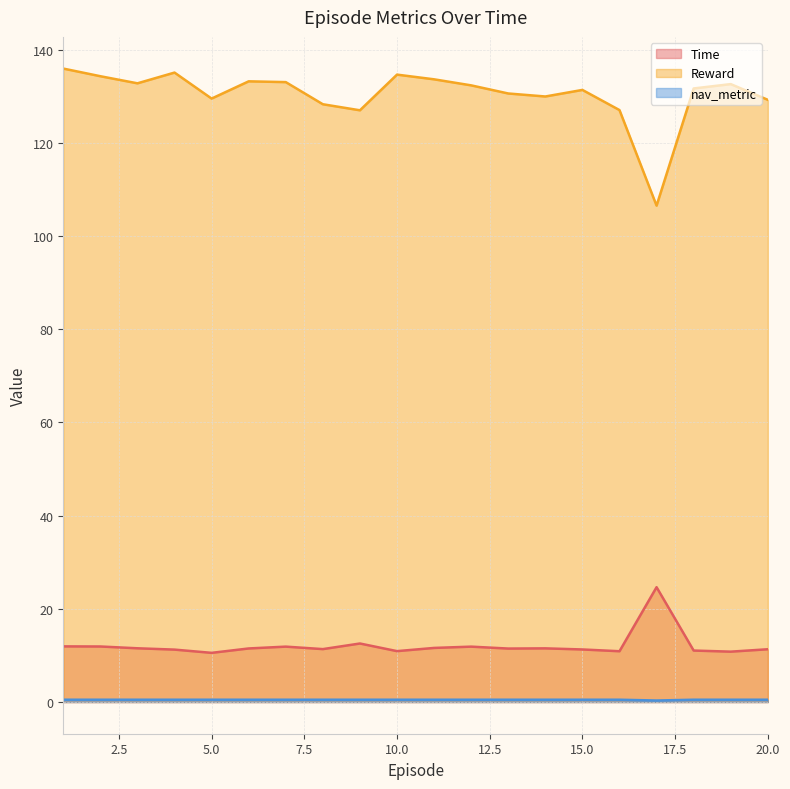

Which series has the largest total across all categories?

Reward